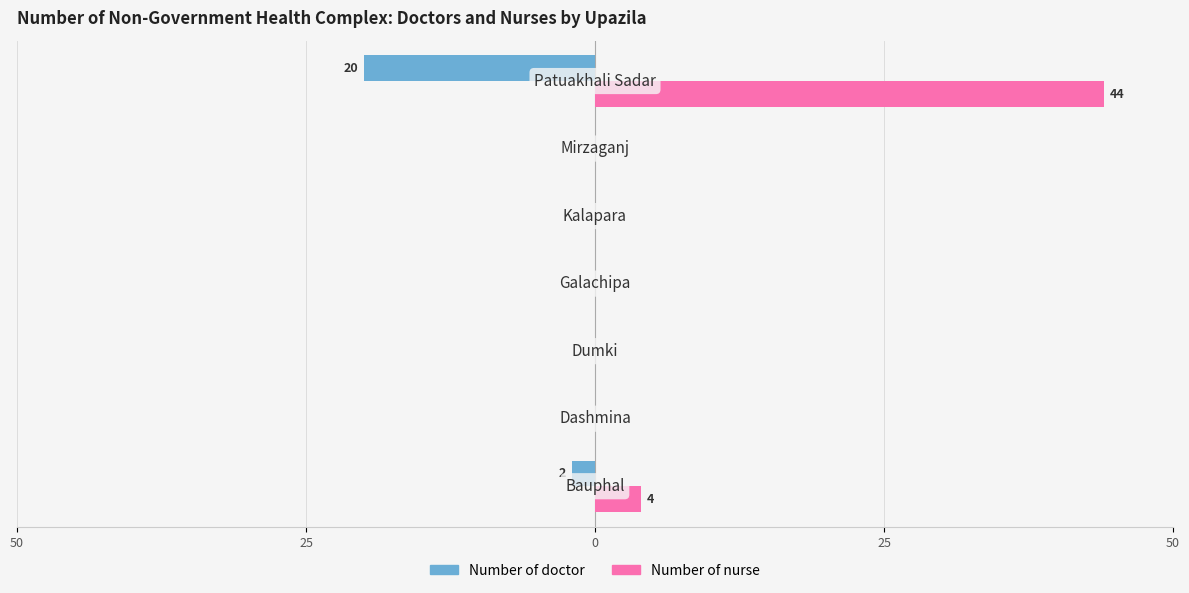

What are all the series names shown in the legend?

Number of doctor, Number of nurse